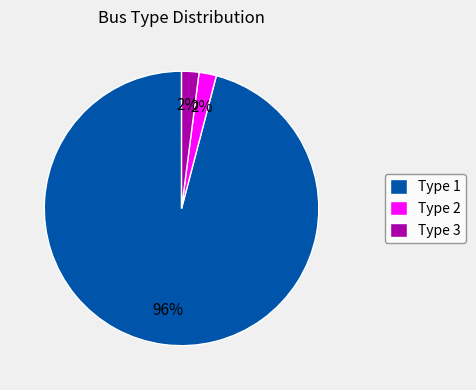

Is there a majority slice in this chart?

Yes